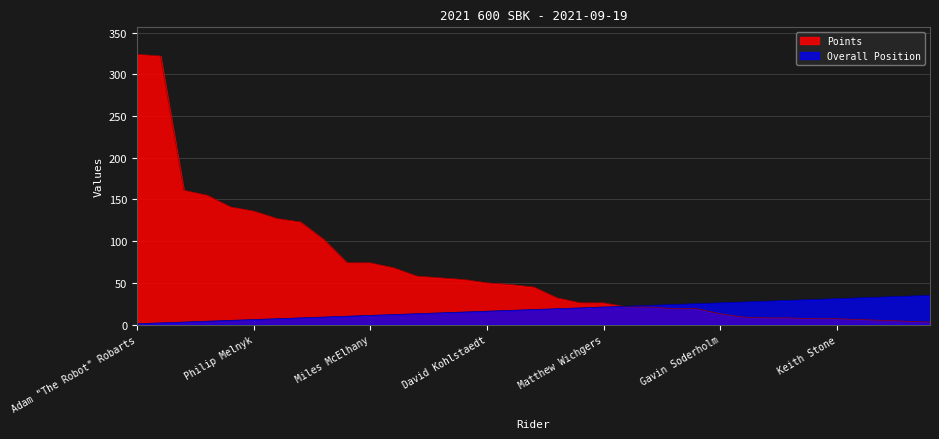

At how many categories does at least one series exceed 286?

2